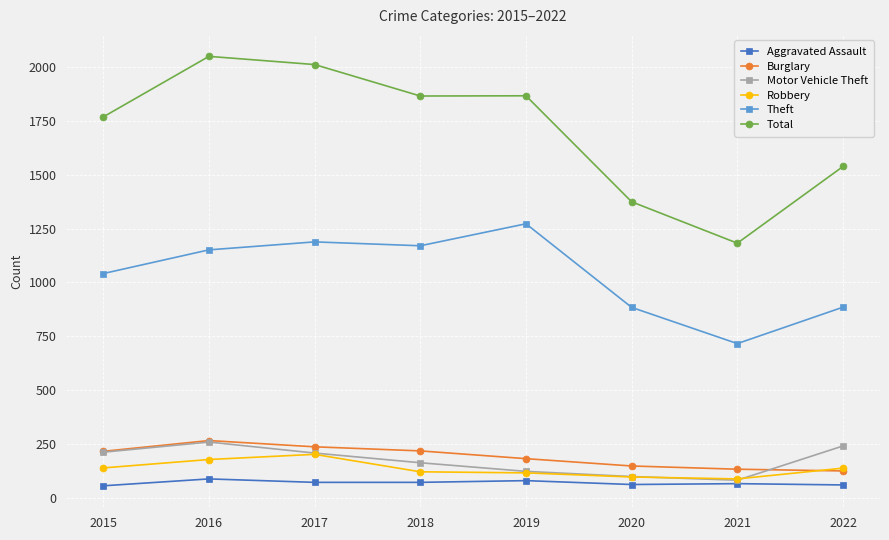

At which category does the chart reach its peak across all series?

2016